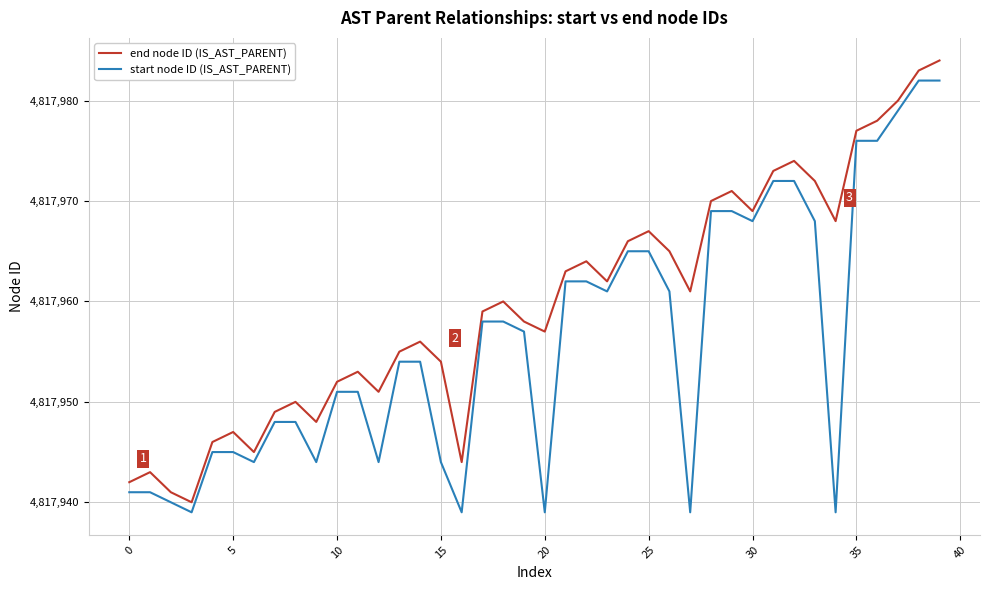

How many lines are shown in the chart?

2